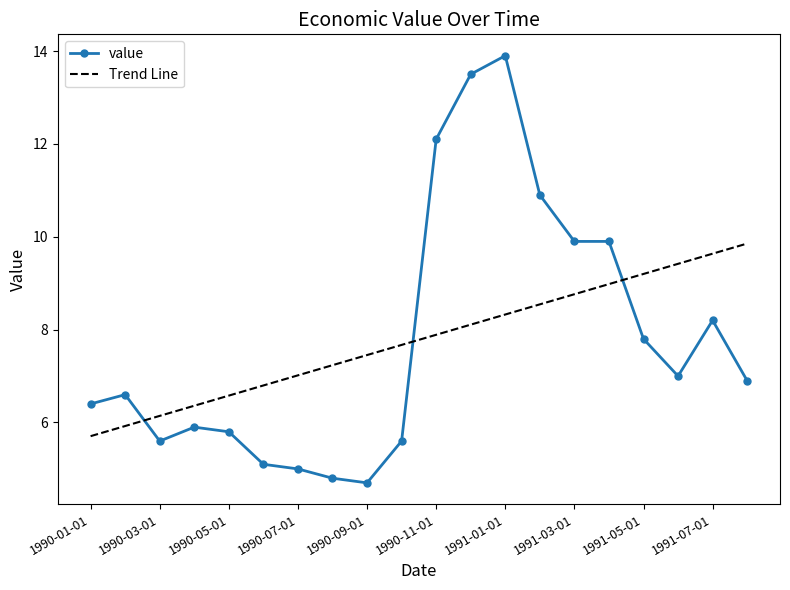

List the series in order of their peak value, lowest first.

Trend Line, value